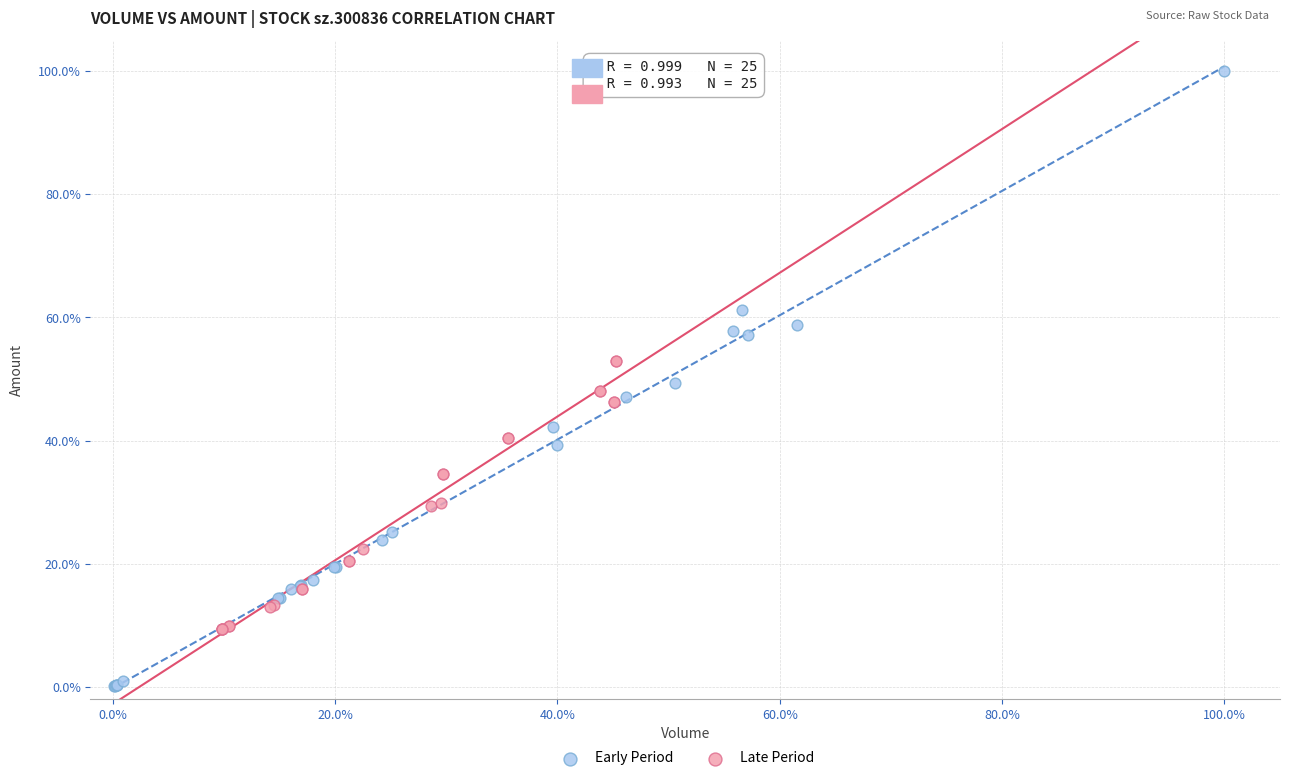

Which series contains the highest Y value?

Early Period